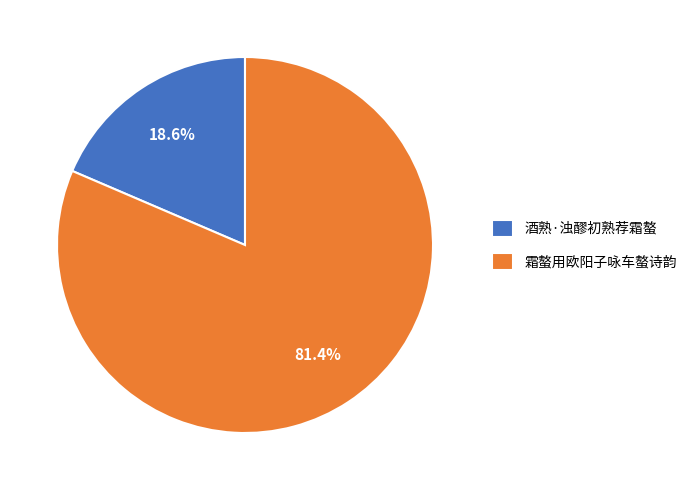

Which slice represents more than half of the pie?

霜螯用欧阳子咏车螯诗韵